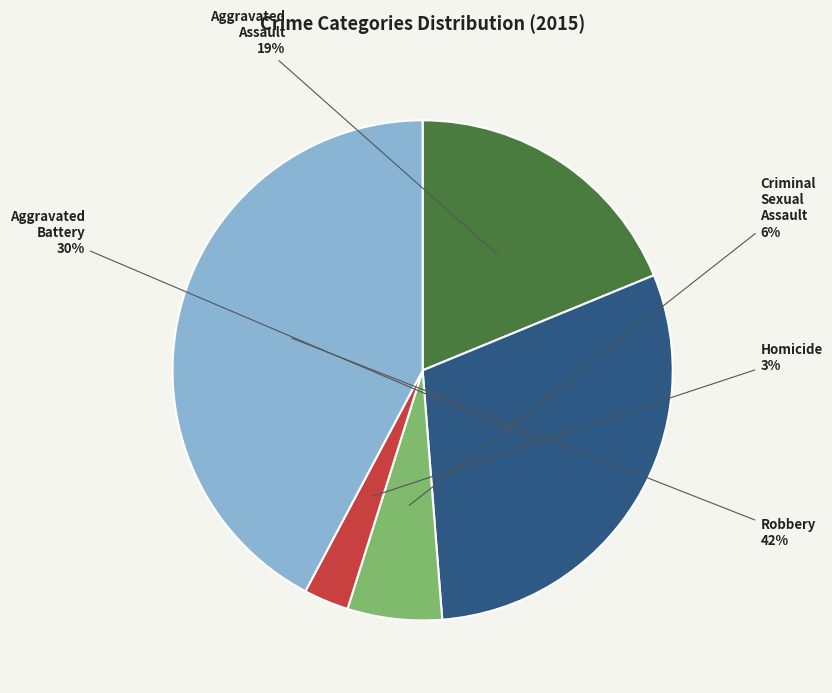

To the nearest percent, what percentage of the pie is Criminal Sexual Assault?

6%